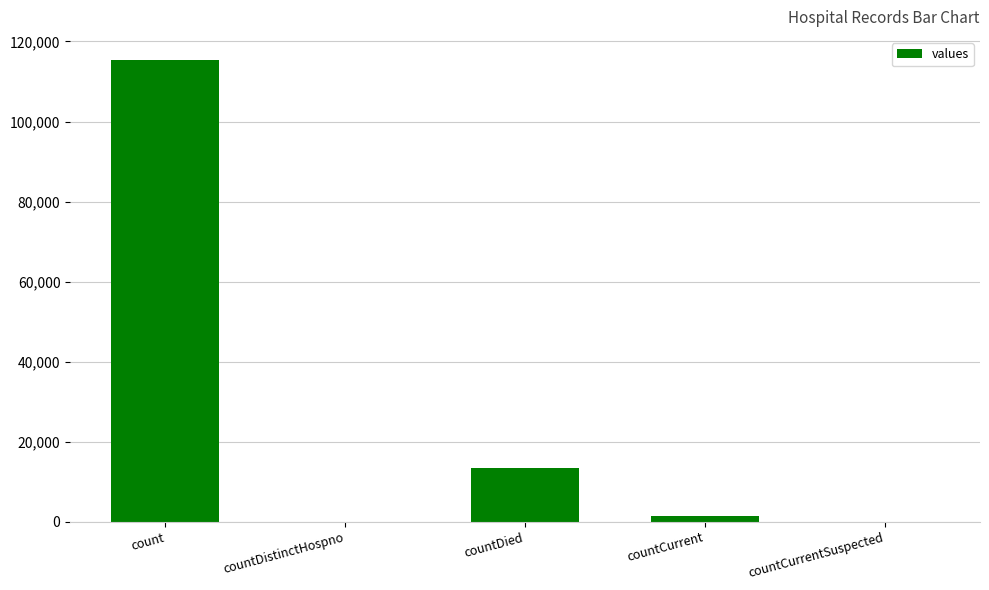

What is the approximate value at count?

115379